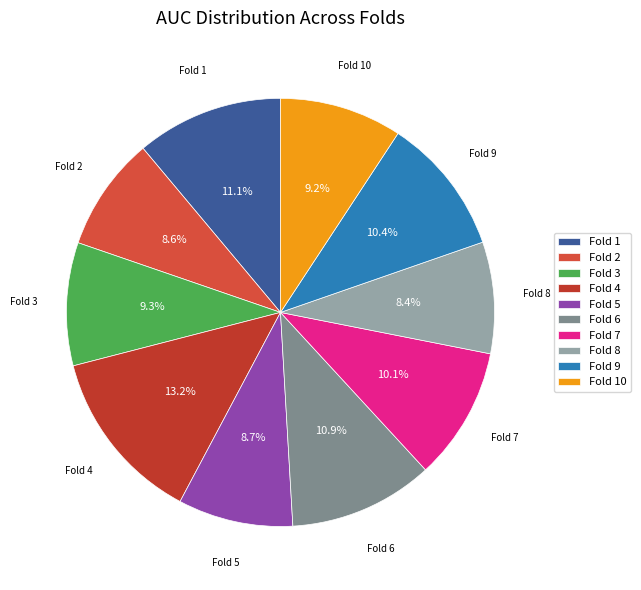

Which has a higher value, Fold 7 or Fold 8?

Fold 7